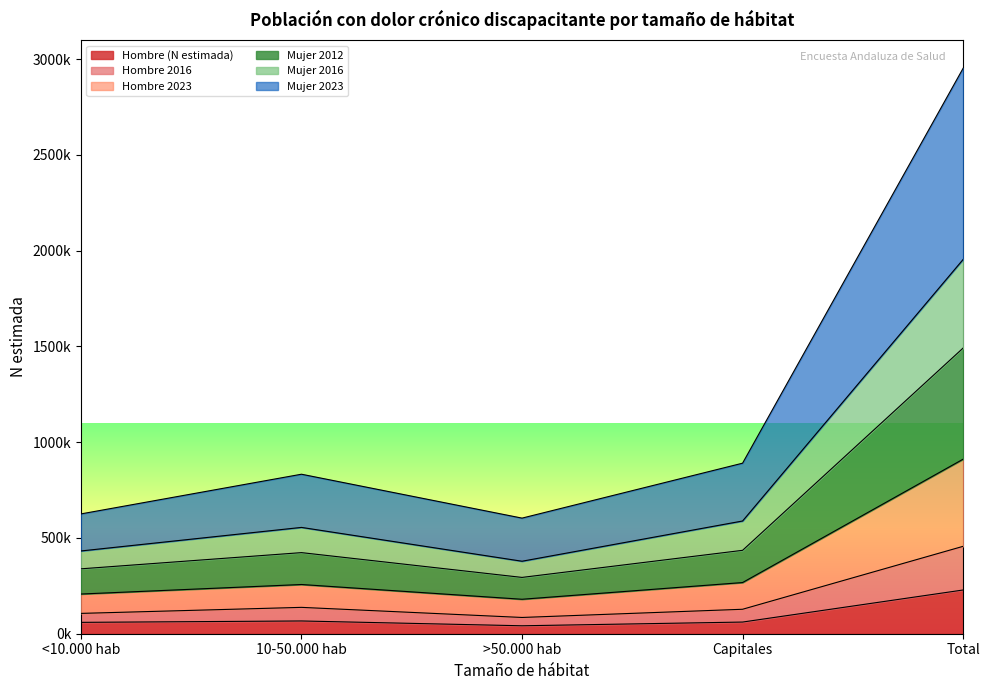

Where does the Hombre (N estimada) series first go above 60893?

10-50.000 hab